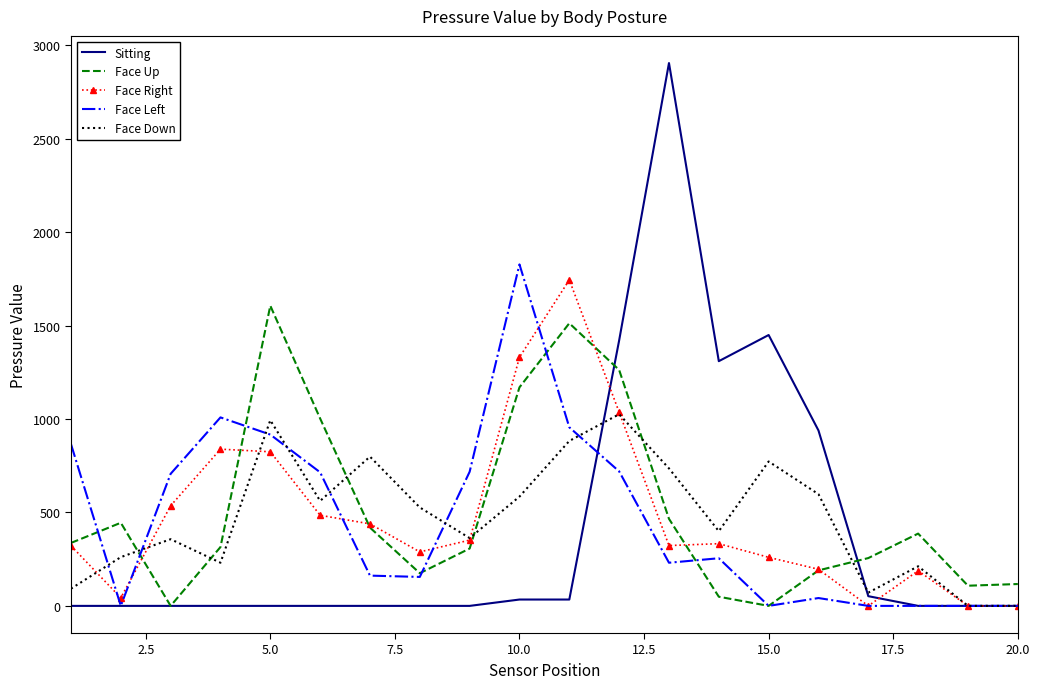

Which series has the widest spread of values?

Sitting